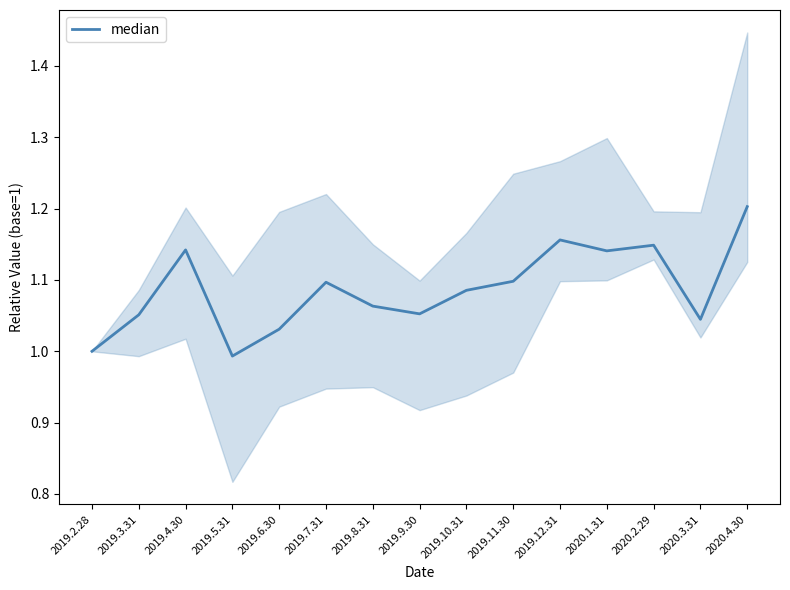

Where is the first local maximum?

2019.4.30